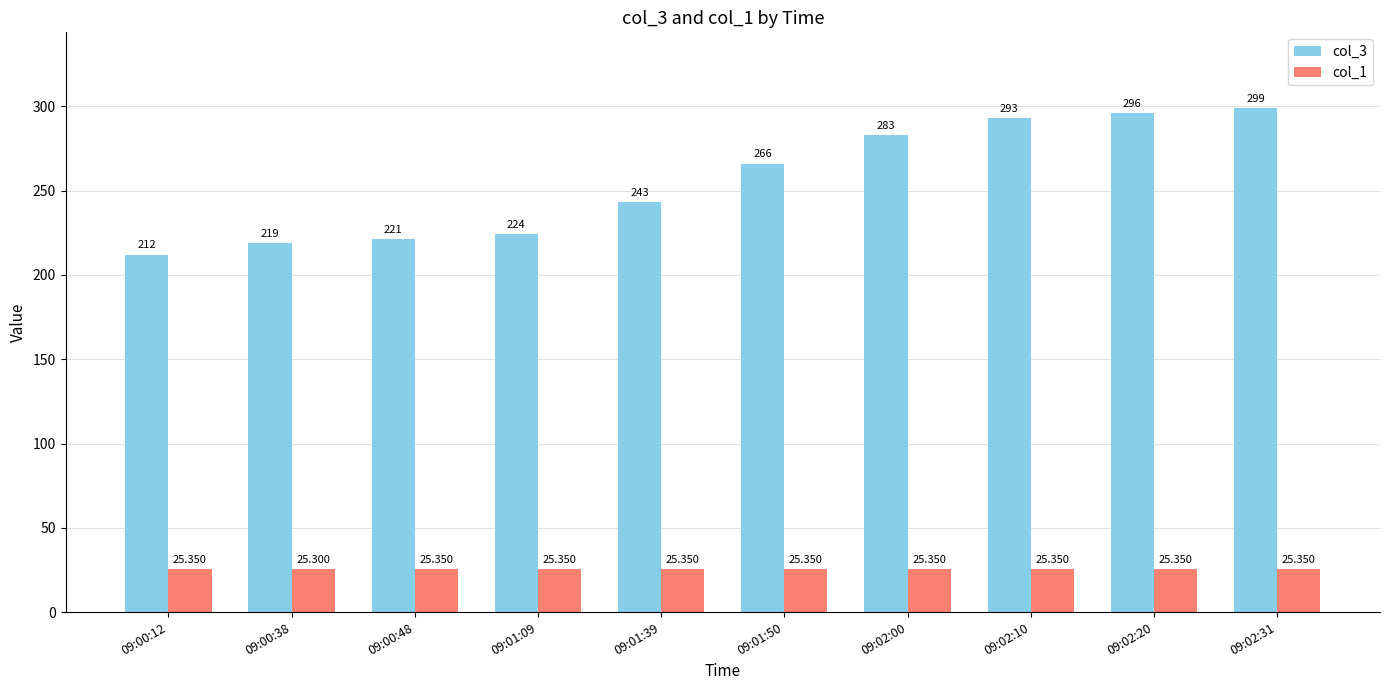

What is the highest value of the col_3 series?

299.0